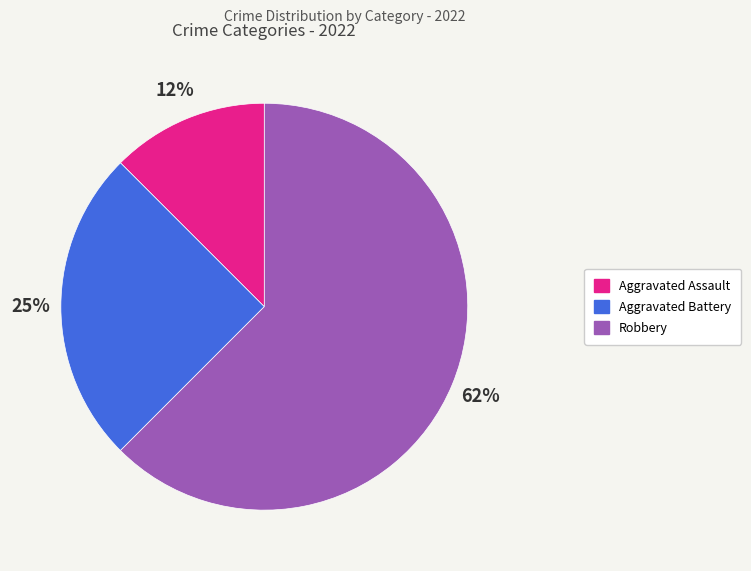

Does Aggravated Assault account for over 50% of the chart?

No